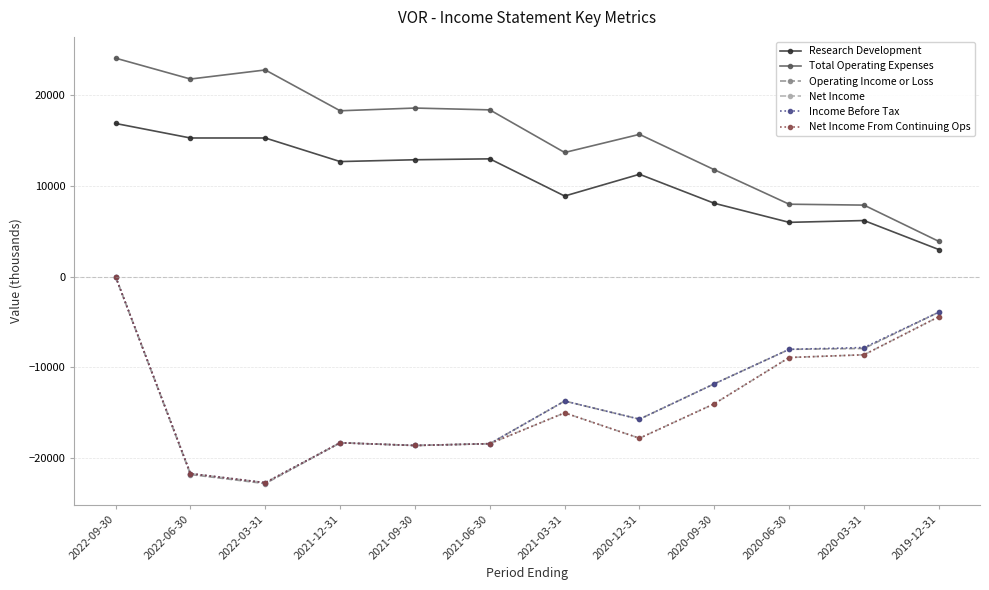

Count the number of categories in the chart.

12